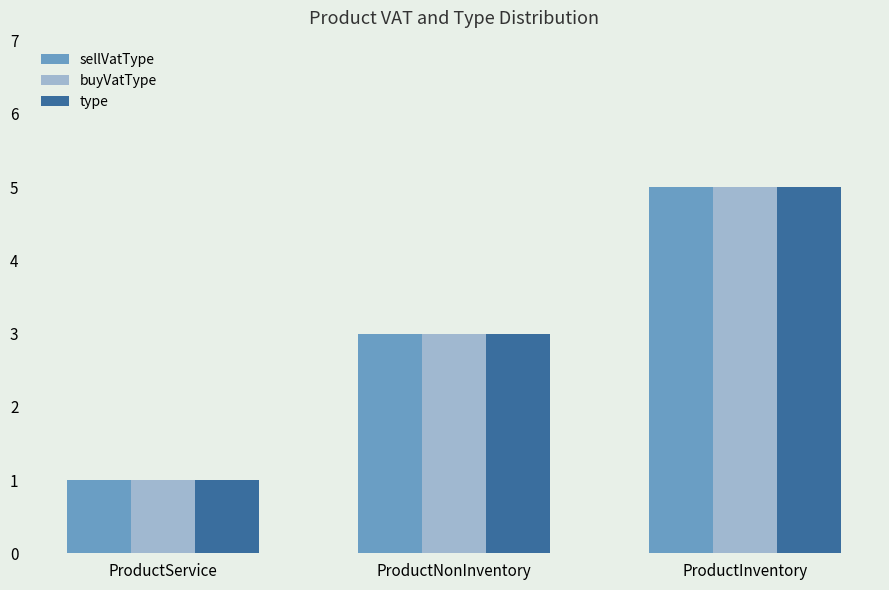

How many distinct data groups are displayed?

3